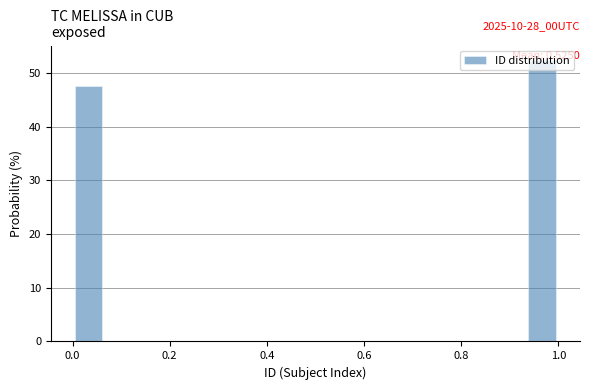

Read against the x-axis, roughly where is the centre of the tallest bar?

0.96